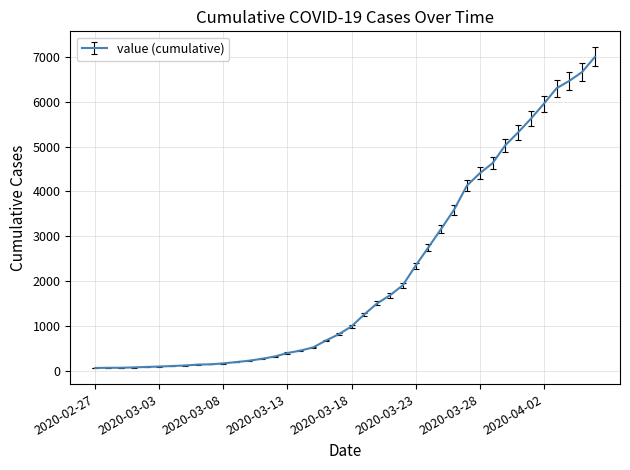

What is the maximum value shown in the chart?

7001